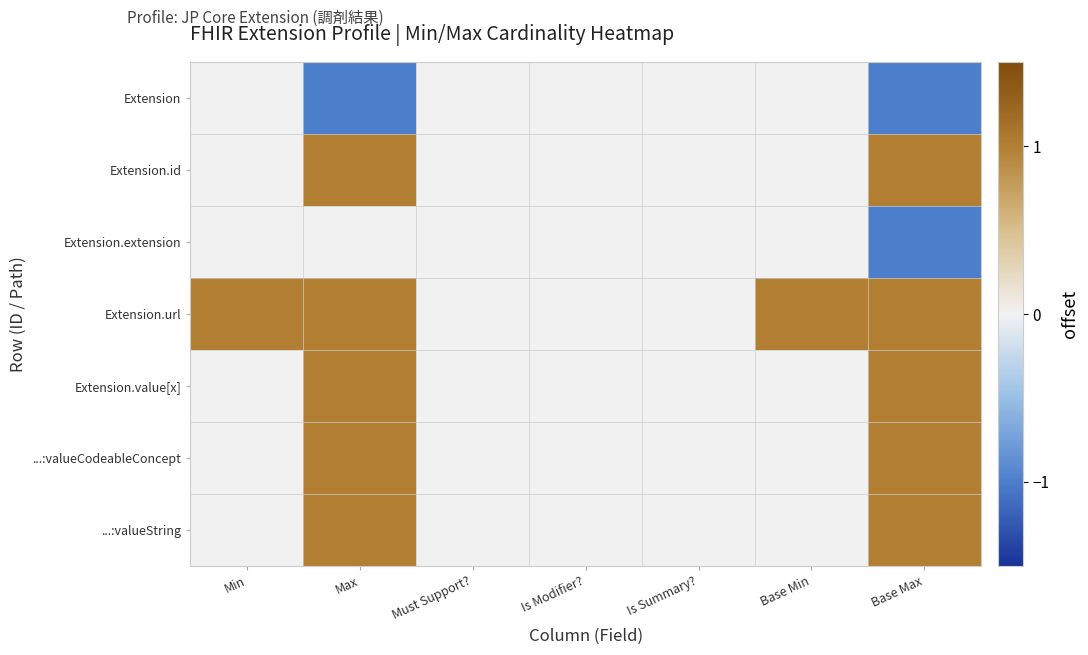

Which series has the largest total across all categories?

Extension.url